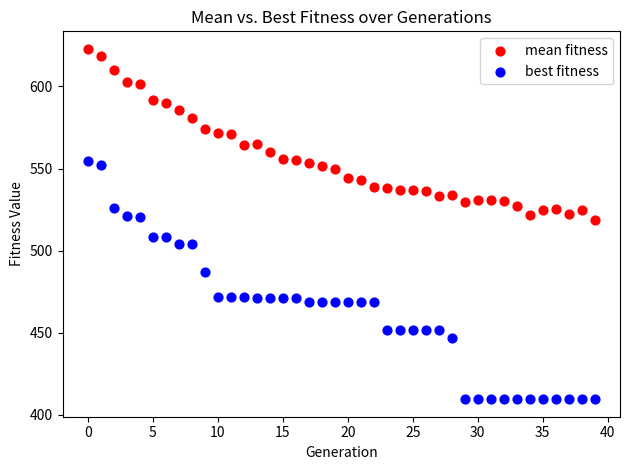

Which series reaches the minimum Y coordinate?

best fitness